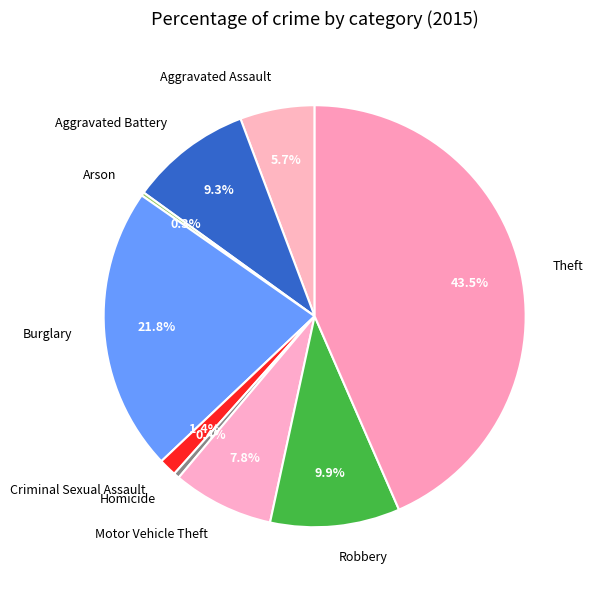

Is there a majority slice in this chart?

No